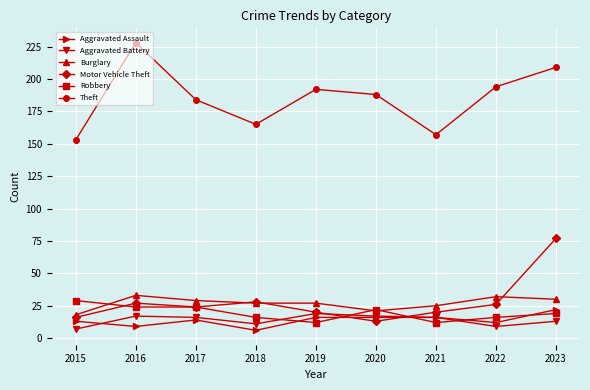

How many values in the Aggravated Battery series are below 16?

4